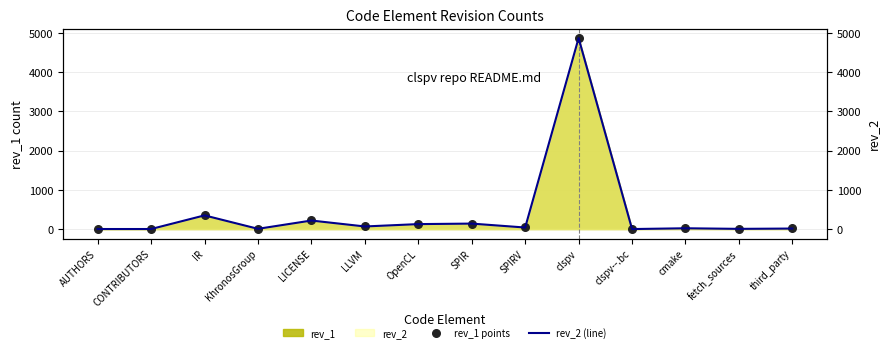

Which series contains the highest Y value?

rev_2 (line)